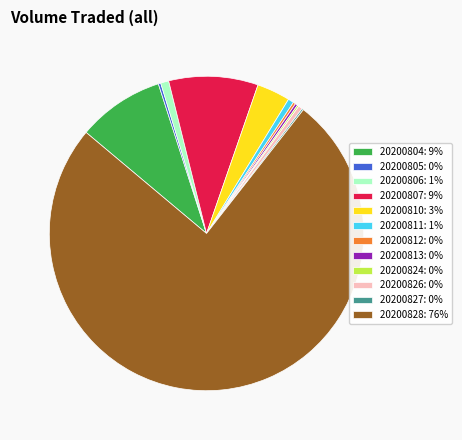

Combined, do 20200826: 0% and 20200811: 1% account for over 50%?

No